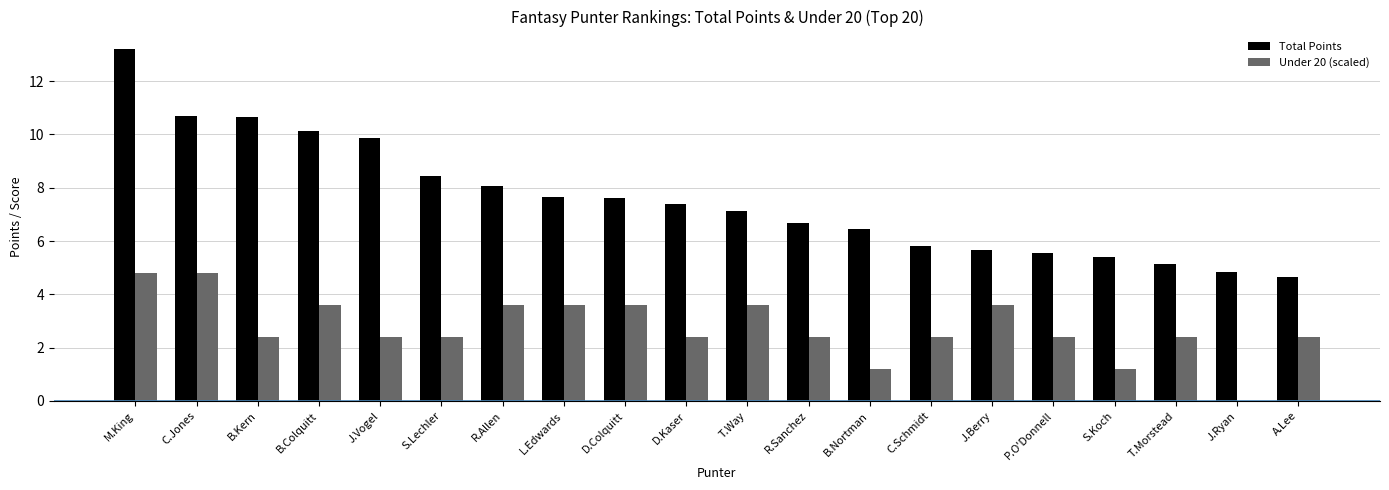

Between M.King and D.Colquitt, which series saw the biggest shift?

Total Points